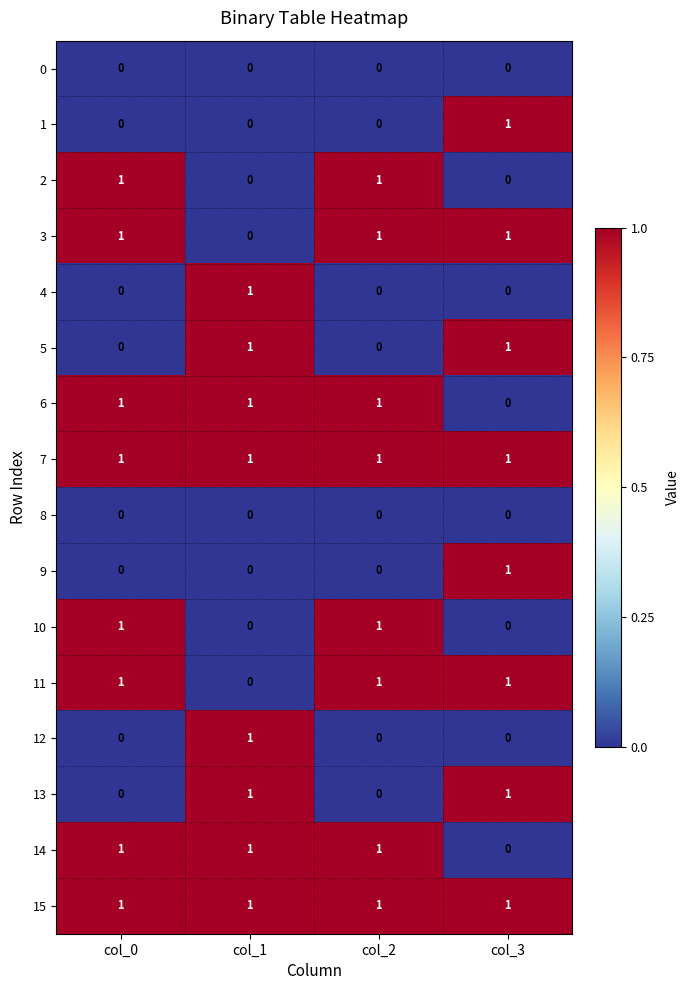

At how many categories does at least one series exceed 0?

4